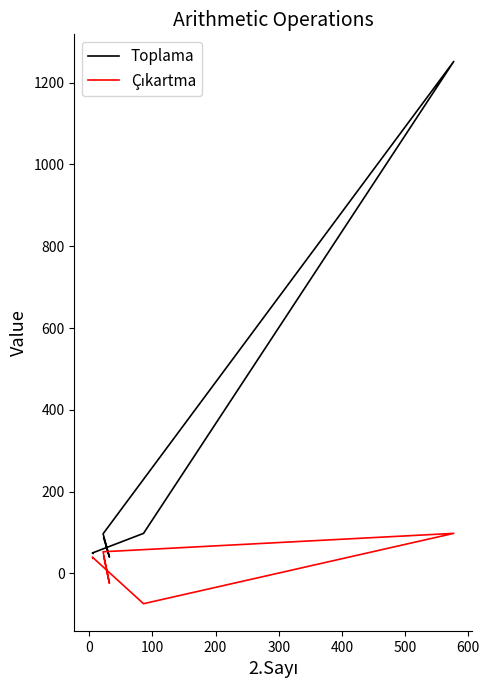

Reading left to right, transcribe all the data shown in this chart.

Toplama: 49	50	98	1252	97	40	87
Çıkartma: 37	40	-74	98	53	-24	41